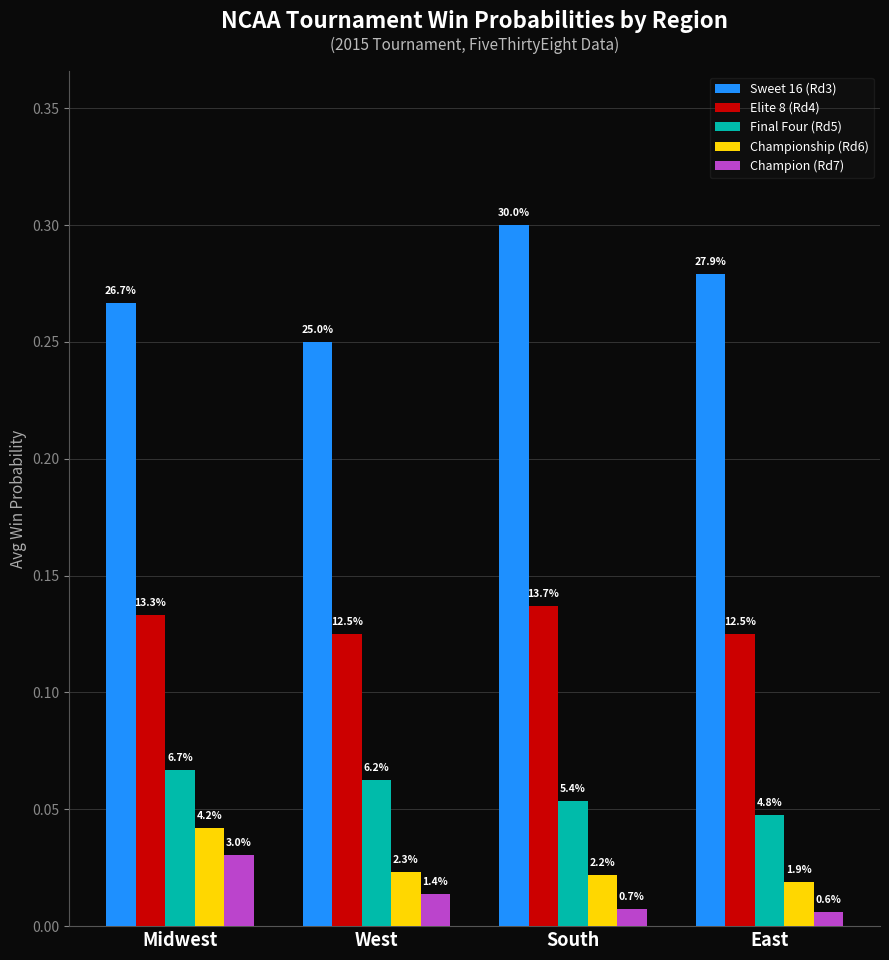

At which category does the chart reach its peak across all series?

South